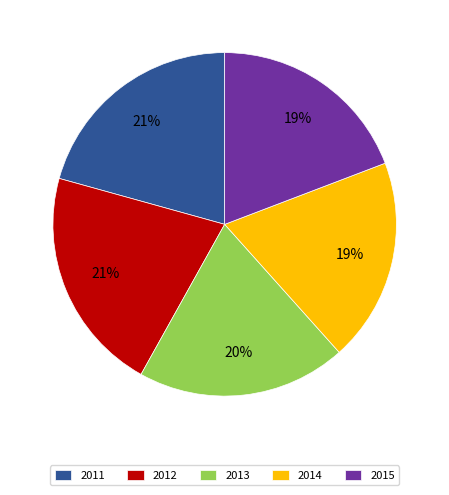

To the nearest percent, what portion does 2013 represent?

20%